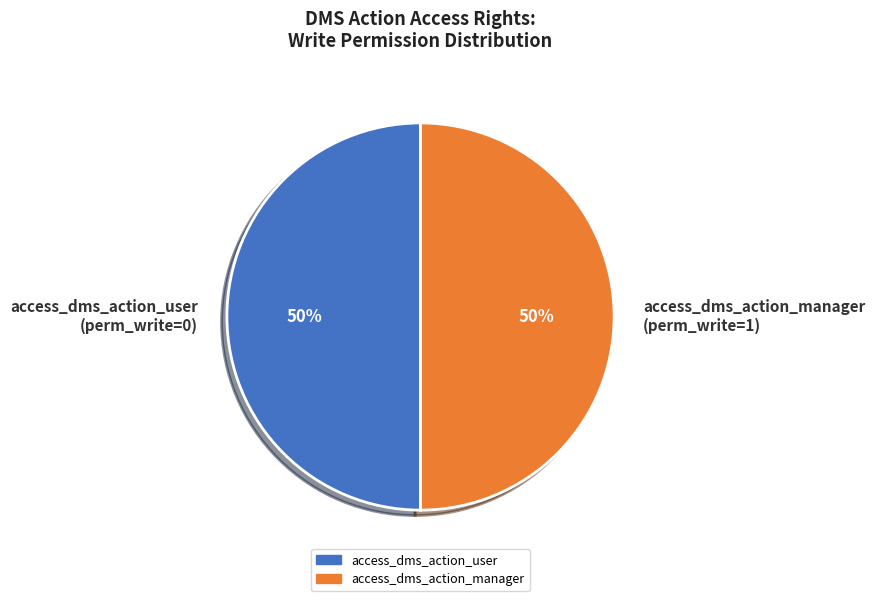

Is it true that access_dms_action_manager (perm_write=1) is 50% of the pie?

True